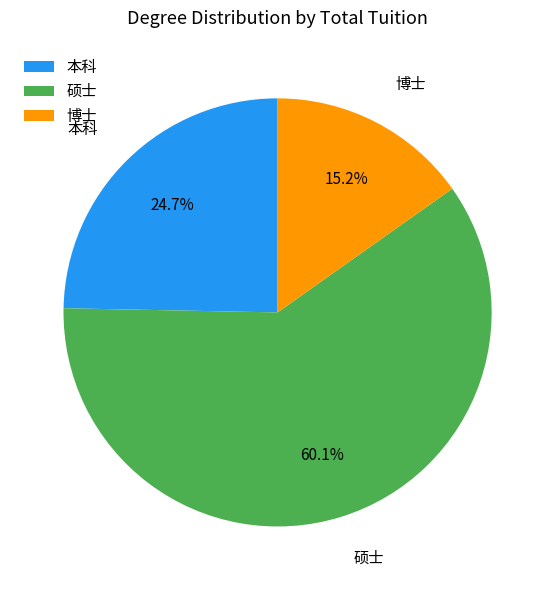

Rank the categories by value from highest to lowest.

硕士, 本科, 博士